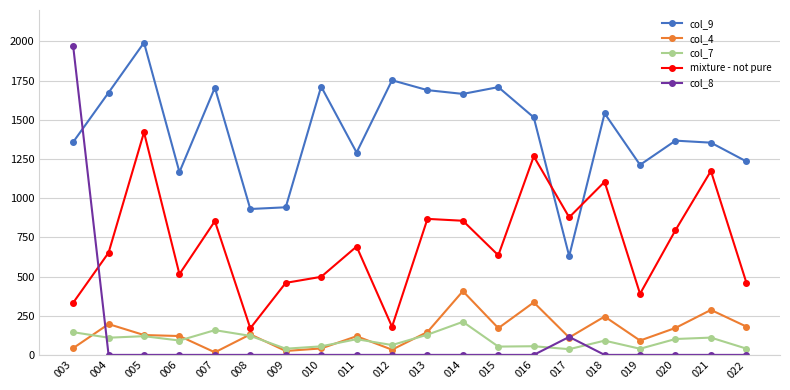

Which series has the widest spread of values?

col_8